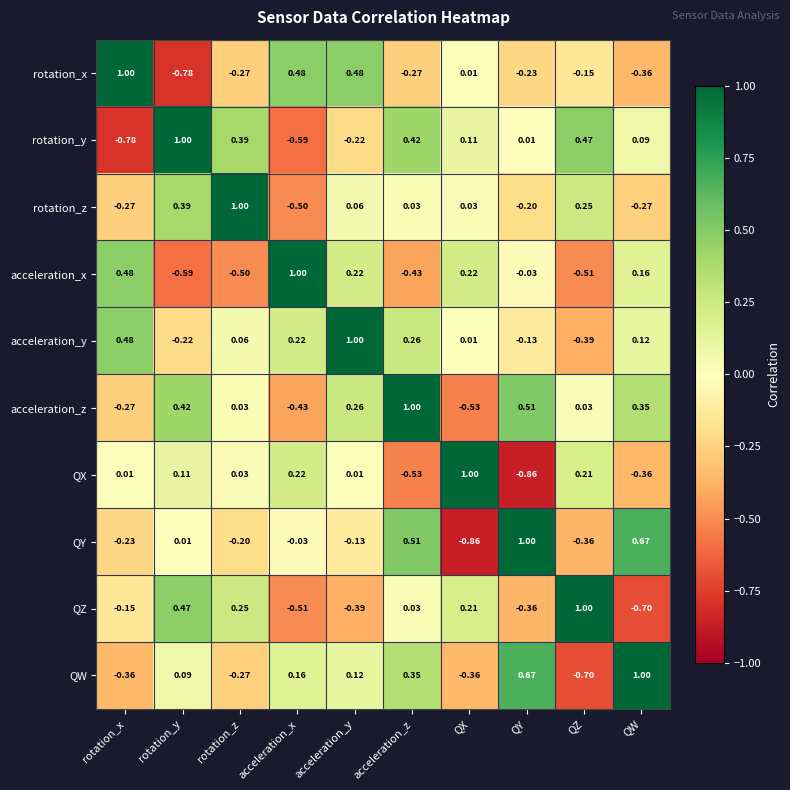

How many data points does each series have?

10